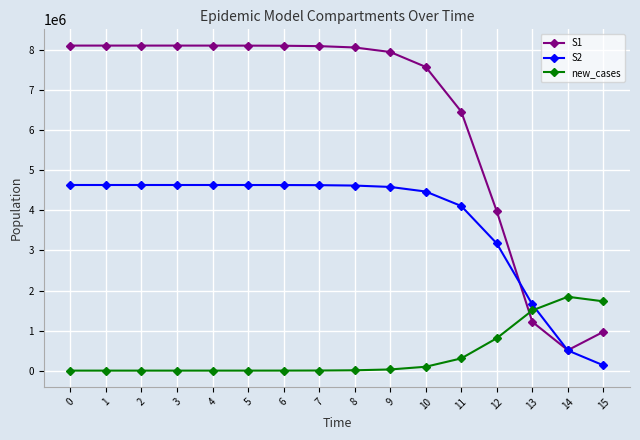

Rank the series by their average value, from highest to lowest.

S1, S2, new_cases